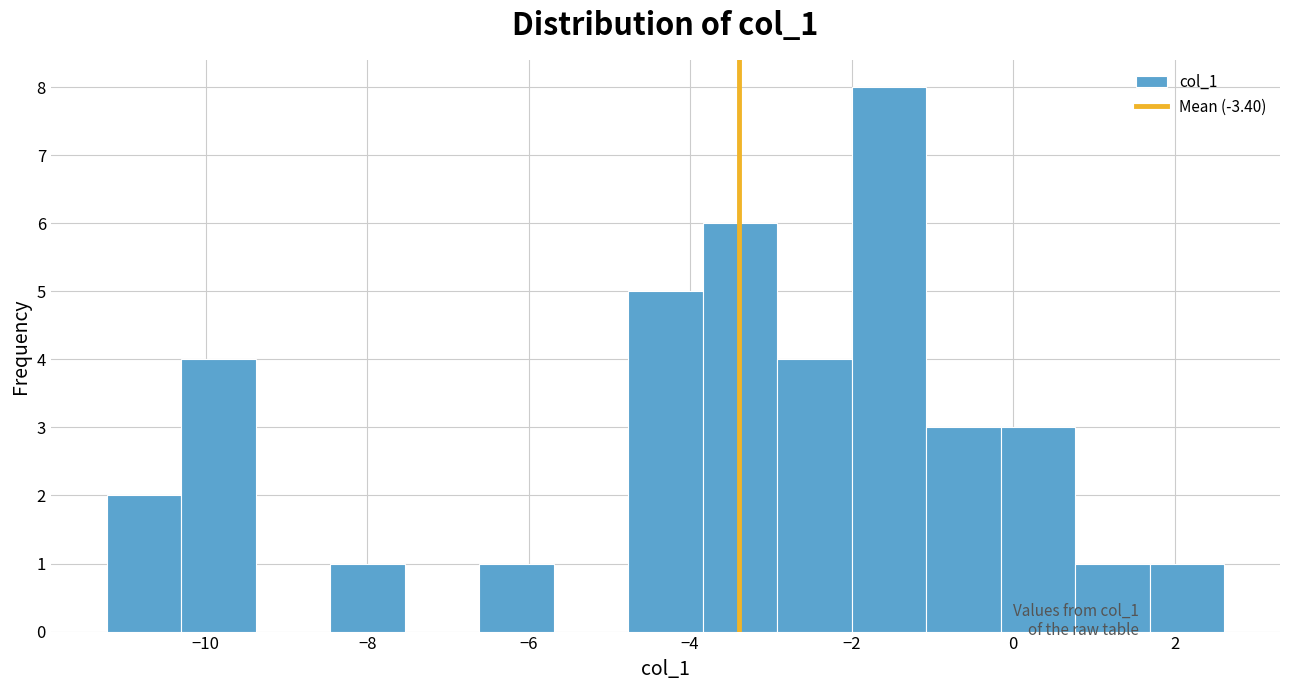

Which range on the x-axis has the tallest bar?

-2.0 to -1.0